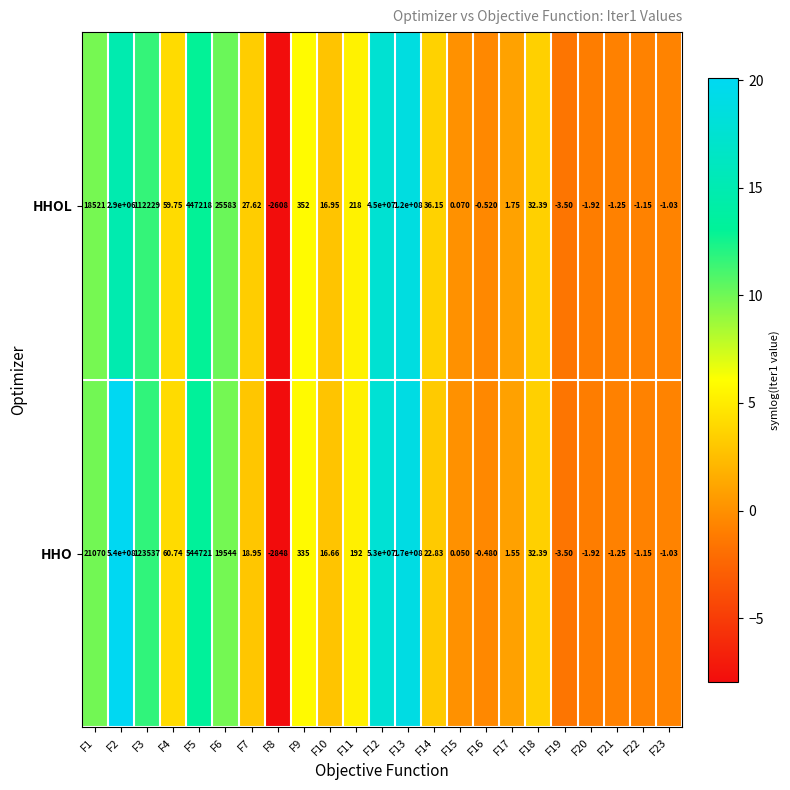

Rank the series at F3 from highest to lowest value.

HHO, HHOL